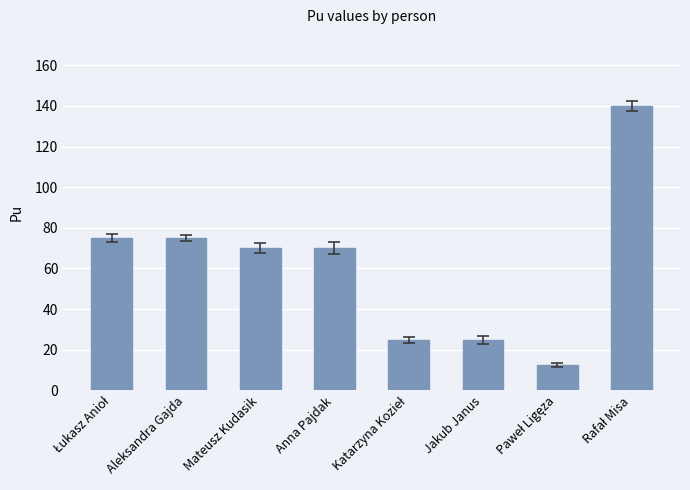

What is the value of the 8th bar from the left?

140.0